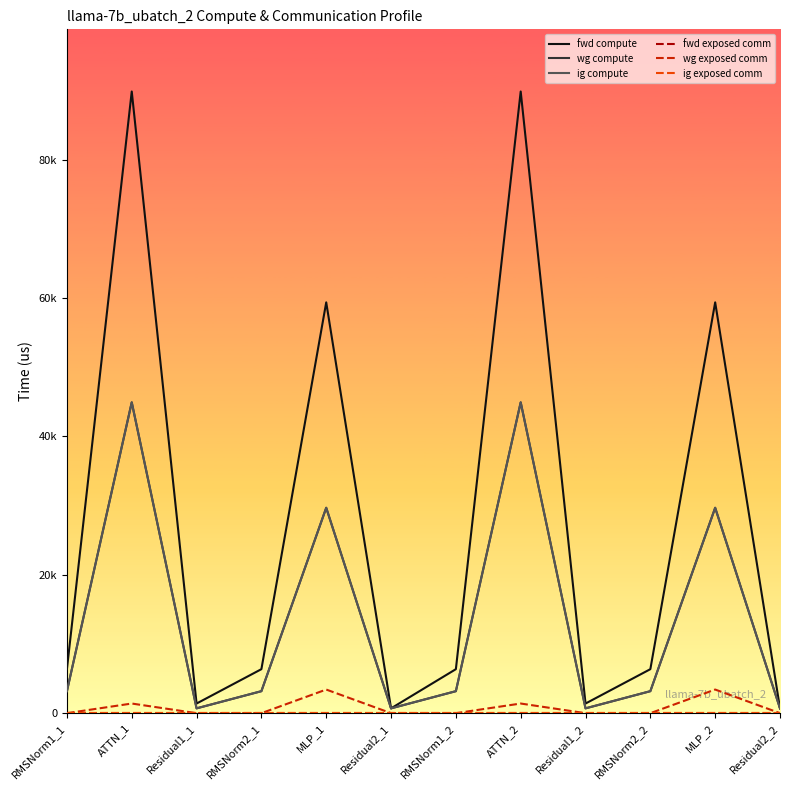

What is the total value across all series at RMSNorm1_1?

12724.6